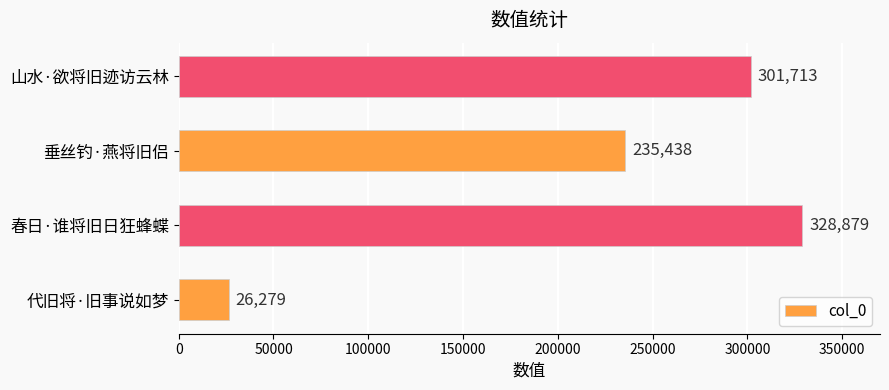

What is the greatest value displayed?

328879